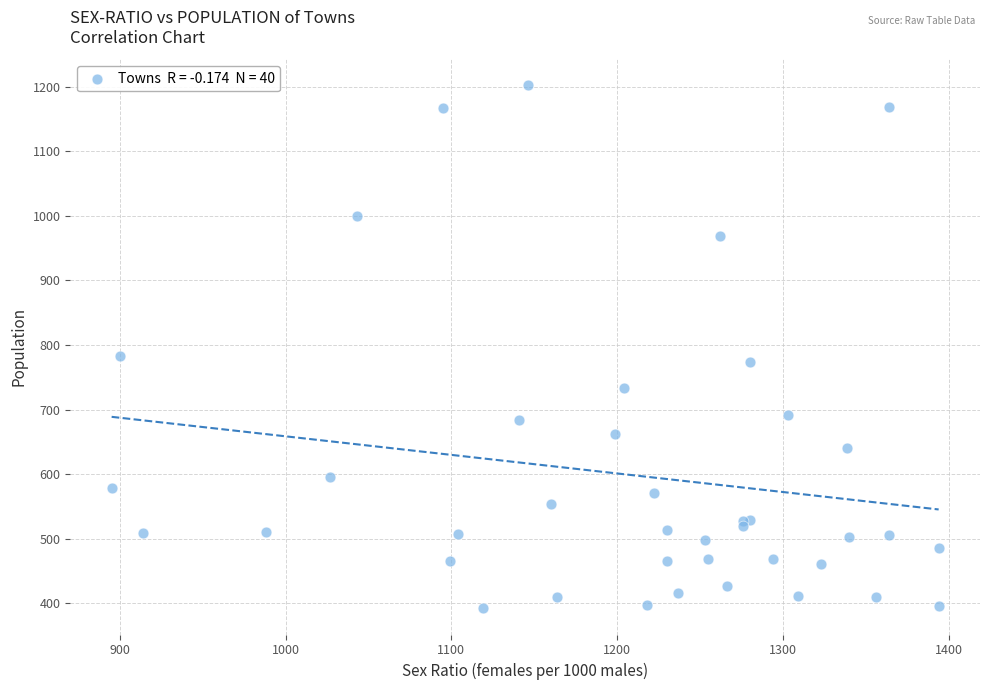

What Y value in the scatter plot is closest to 797?

783